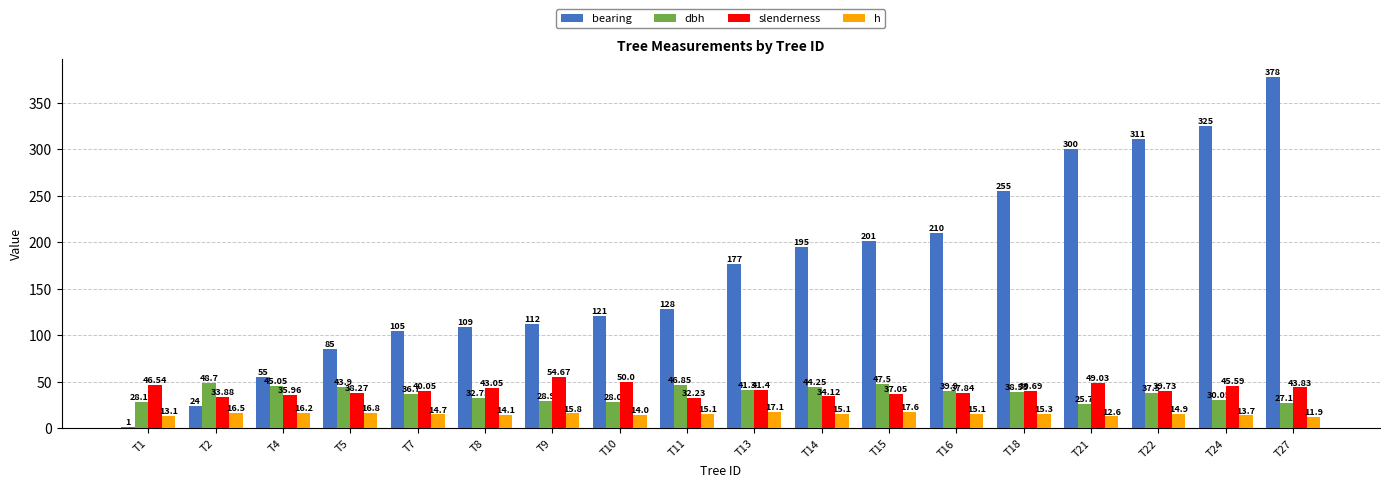

Is it true that bearing equals 178.8 at T9?

False